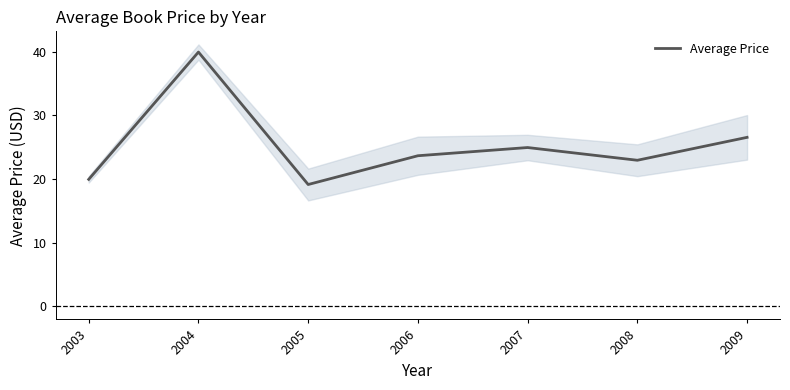

Count the number of categories in the chart.

7